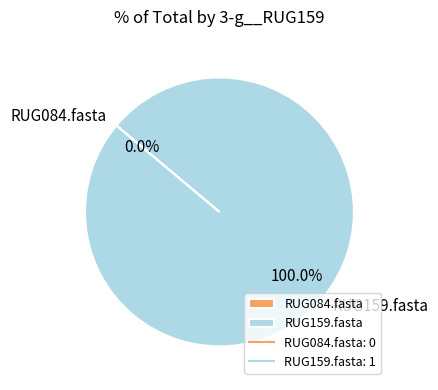

How many segments does this pie chart have?

2